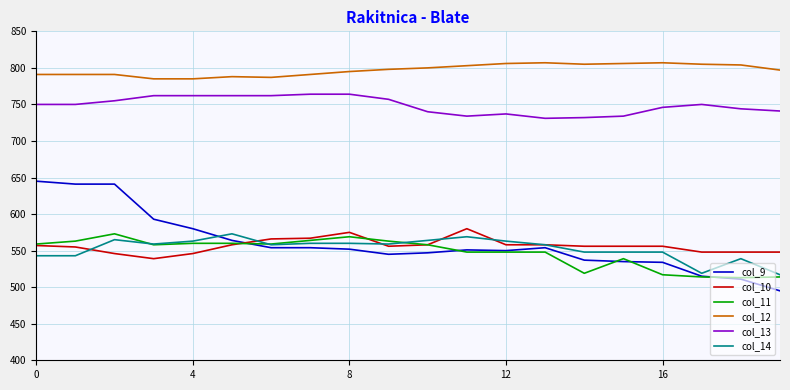

What is the smallest value displayed?

495